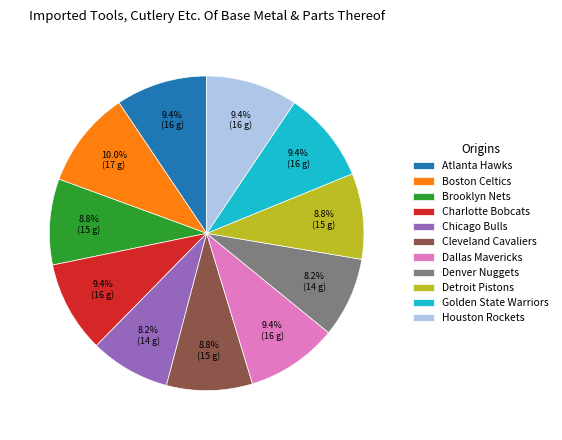

To the nearest percent, what is the difference between the Chicago Bulls and Brooklyn Nets slice percentages?

1%